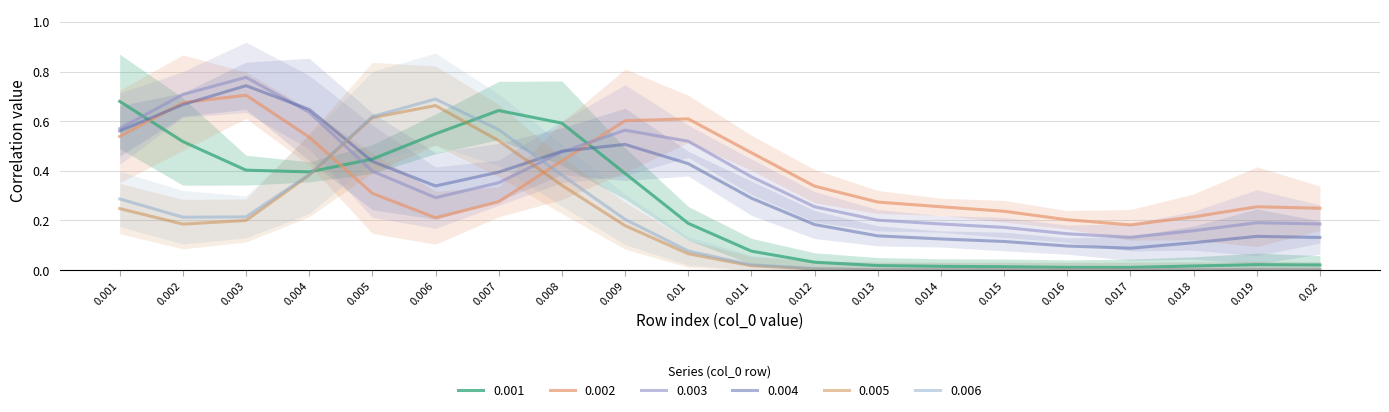

Which category has the highest value across all series?

0.001